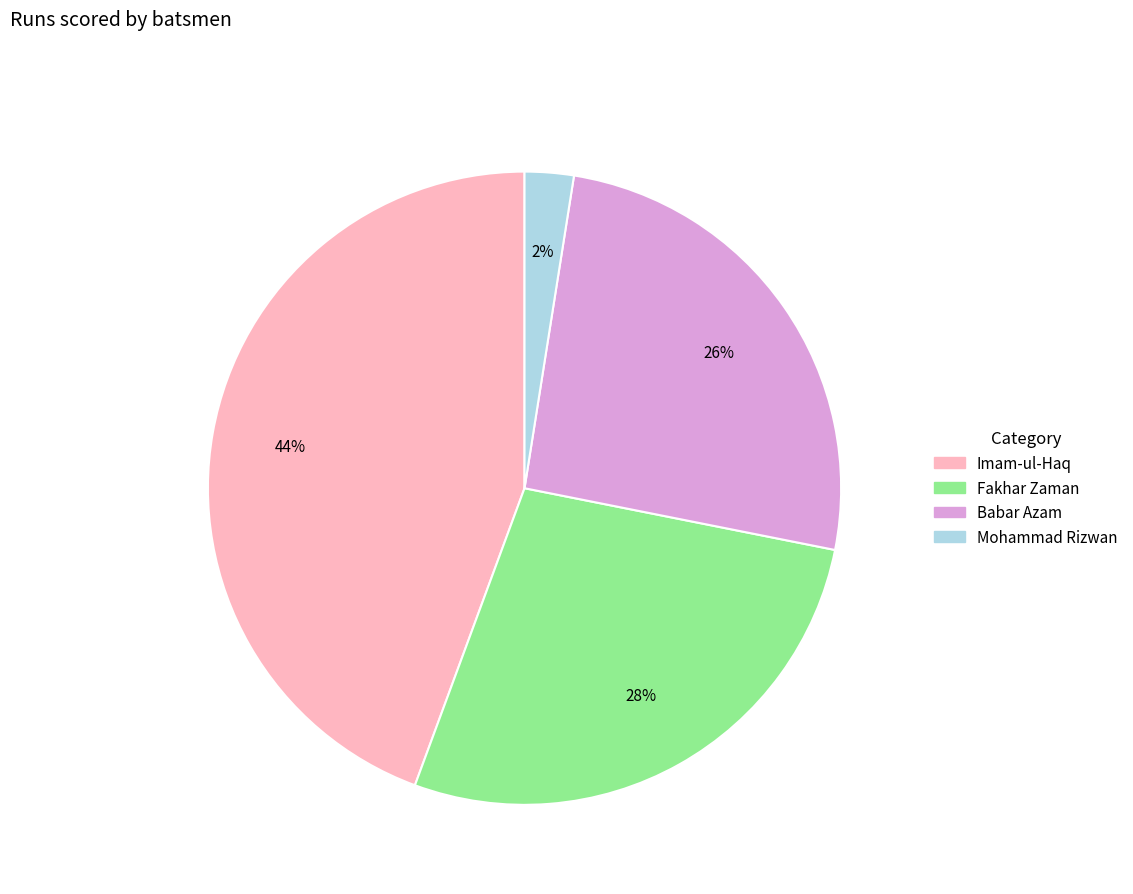

Rank the categories by value from highest to lowest.

Imam-ul-Haq, Fakhar Zaman, Babar Azam, Mohammad Rizwan